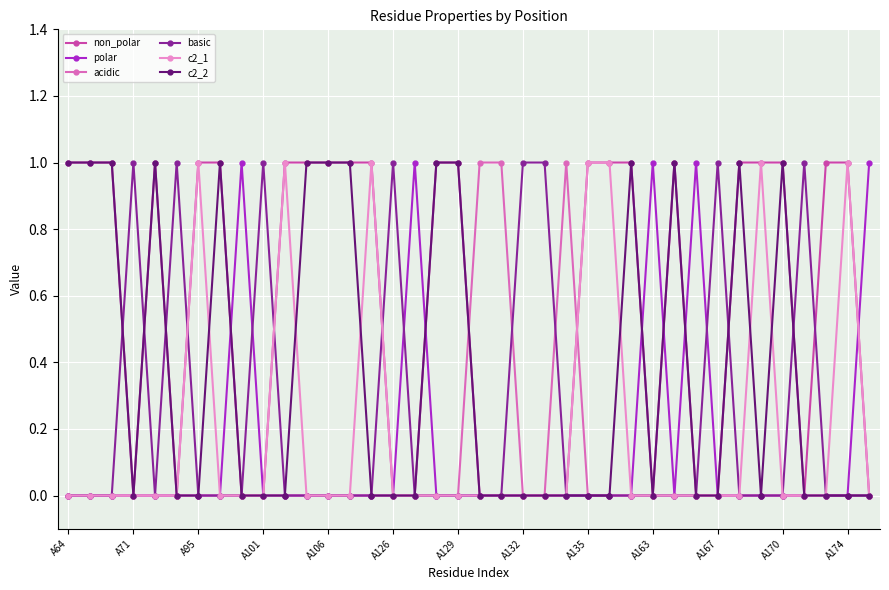

Reading right to left, transcribe all the data shown in this chart.

non_polar: 0	1	1	0	1	1	1	0	0	1	0	1	1	1	0	0	0	0	0	1	1	0	0	1	1	1	1	1	0	0	1	1	0	1	0	1	1	1
polar: 1	0	0	0	0	0	0	0	1	0	1	0	0	0	0	0	0	0	0	0	0	1	0	0	0	0	0	0	0	1	0	0	0	0	0	0	0	0
acidic: 0	0	0	0	0	0	0	0	0	0	0	0	0	0	1	0	0	1	1	0	0	0	0	0	0	0	0	0	0	0	0	0	0	0	0	0	0	0
basic: 0	0	0	1	0	0	0	1	0	0	0	0	0	0	0	1	1	0	0	0	0	0	1	0	0	0	0	0	1	0	0	0	1	0	1	0	0	0
c2_1: 0	1	0	0	0	1	0	0	0	0	0	0	1	1	0	0	0	0	0	0	0	0	0	1	0	0	0	1	0	0	0	1	0	0	0	0	0	0
c2_2: 0	0	0	0	1	0	1	0	0	1	0	1	0	0	0	0	0	0	0	1	1	0	0	0	1	1	1	0	0	0	1	0	0	1	0	1	1	1